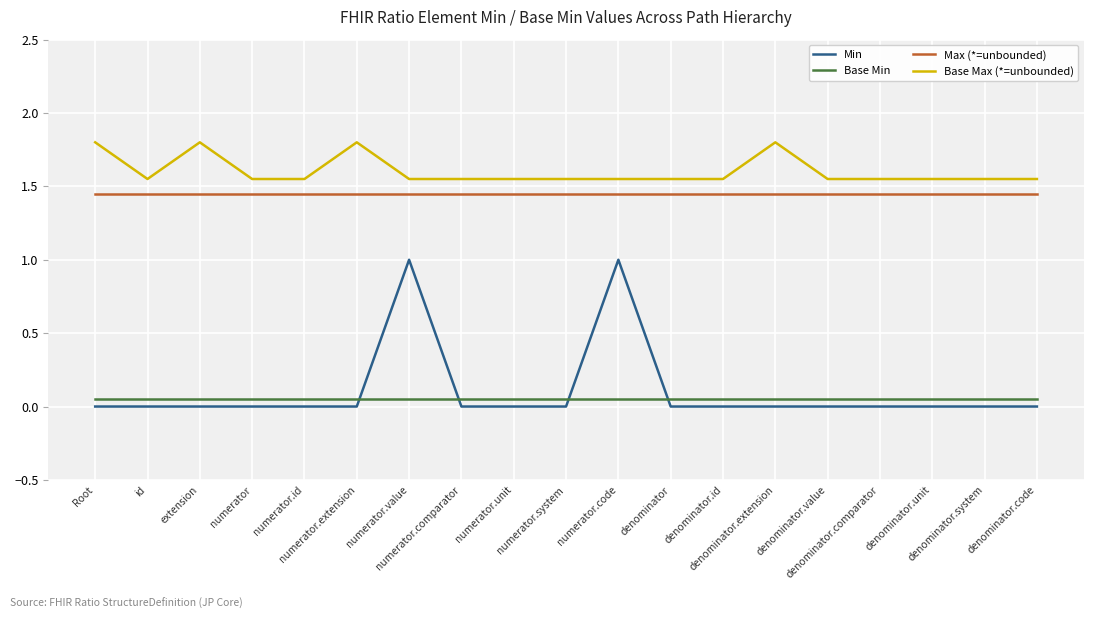

What position from the left is extension?

3